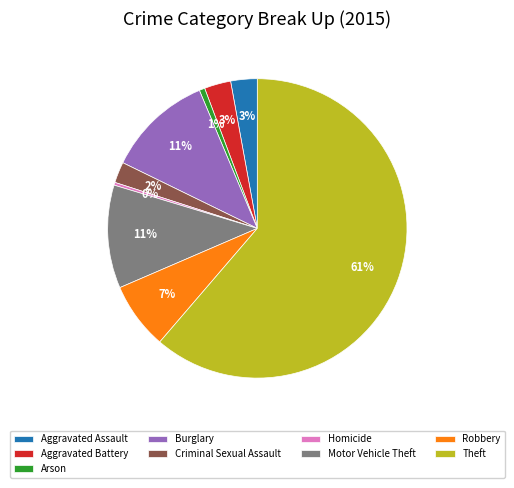

Which category has the biggest portion of the pie?

Theft